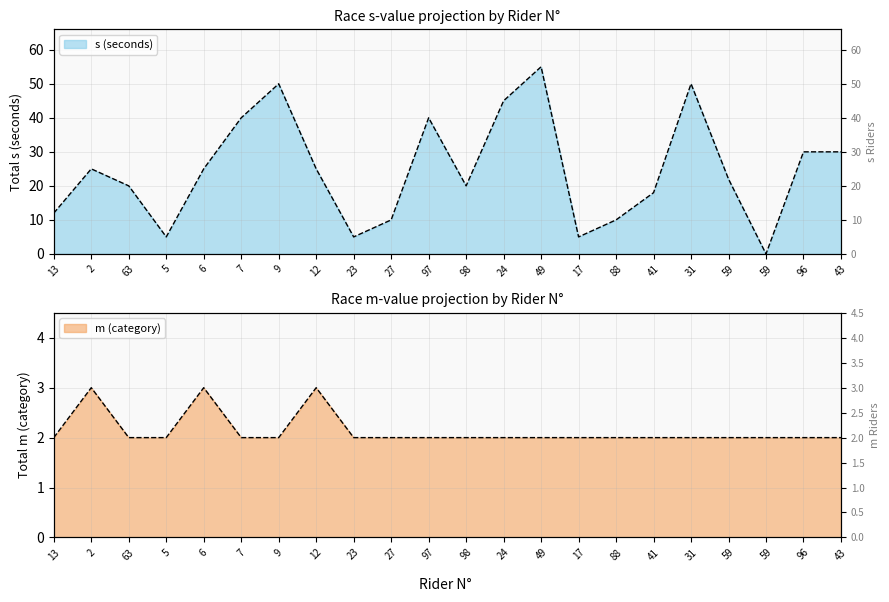

True or false: m (category) has a value of 2 at 96.

True